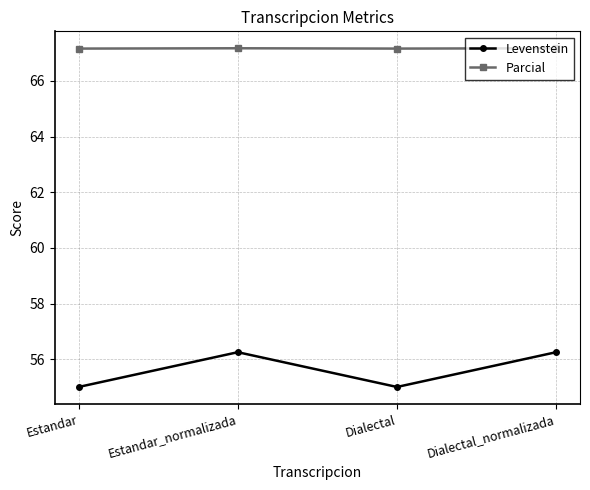

What is the average value of the Parcial series?

67.2